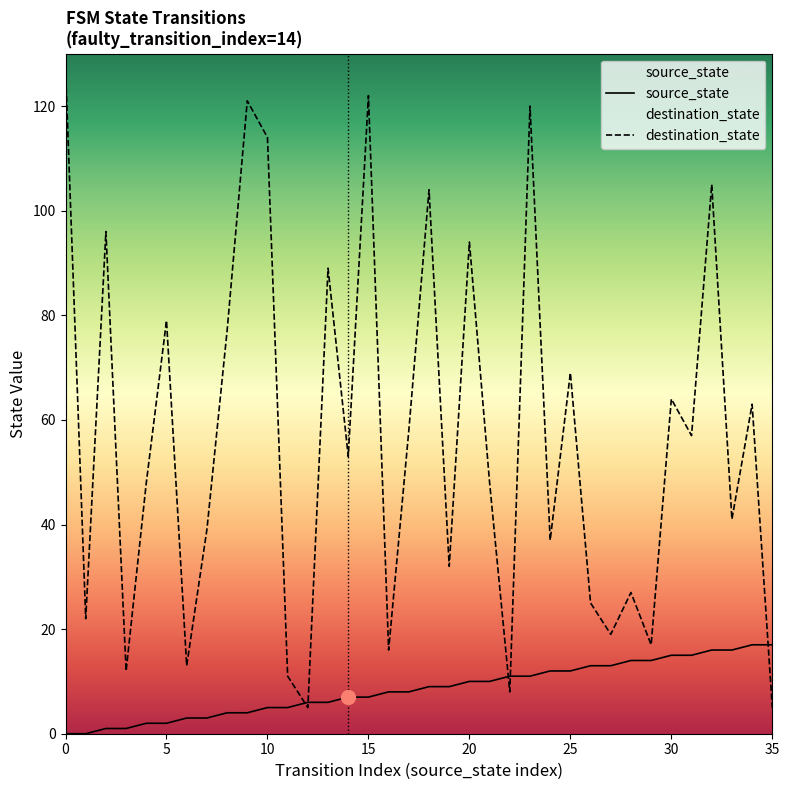

What is the total value across all series at 10?

119